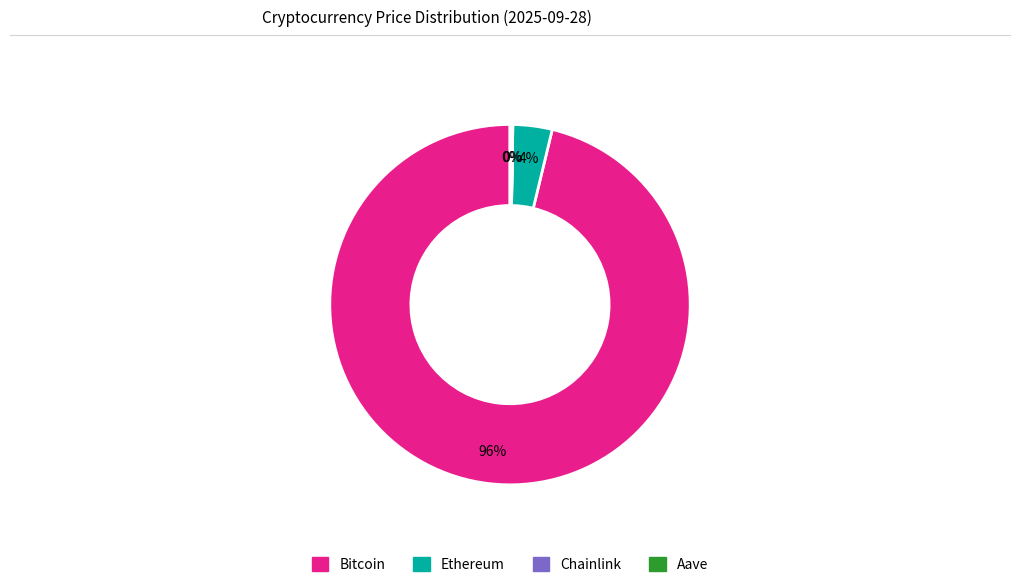

The Bitcoin slice represents 88% of the pie. True or false?

False